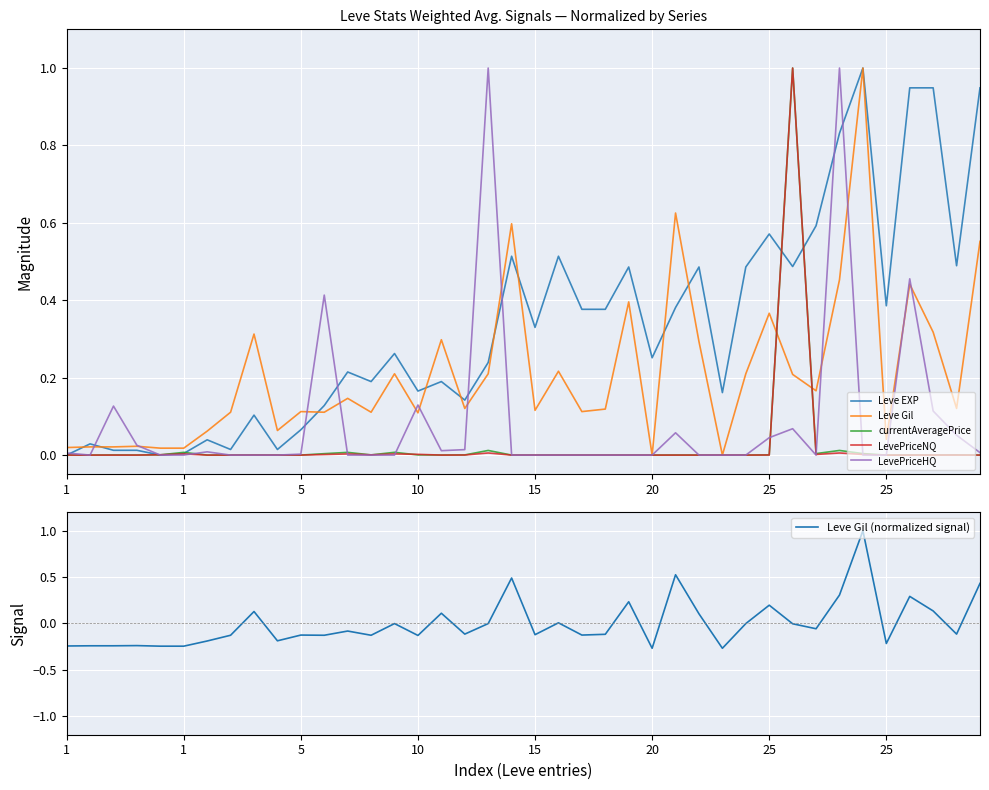

Which series has the largest range (max minus min)?

Leve Gil (normalized signal)